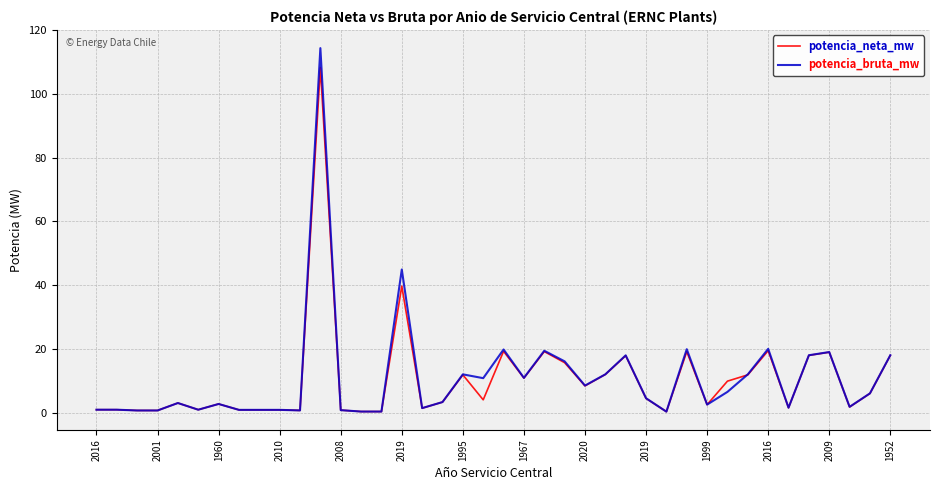

What are all the series names shown in the legend?

potencia_neta_mw, potencia_bruta_mw